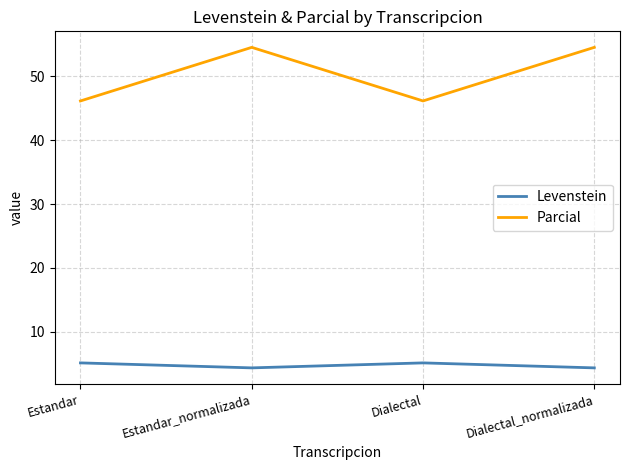

Does the chart have visible grid lines?

Yes